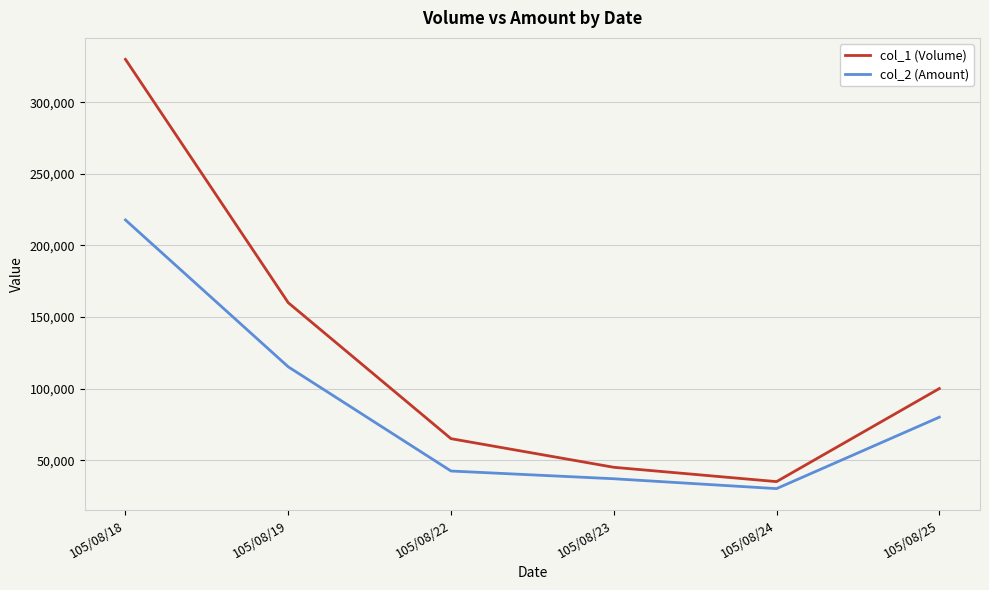

Rank the series by their average value, from highest to lowest.

col_1 (Volume), col_2 (Amount)